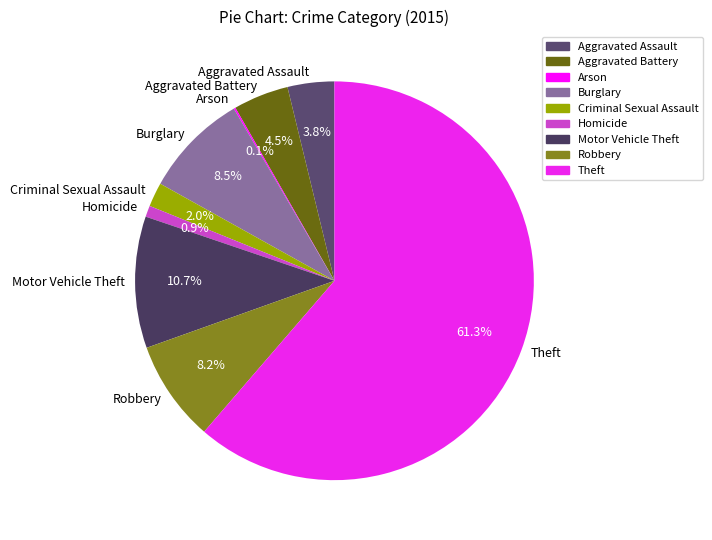

Do Burglary and Aggravated Assault together represent more than half of the pie?

No